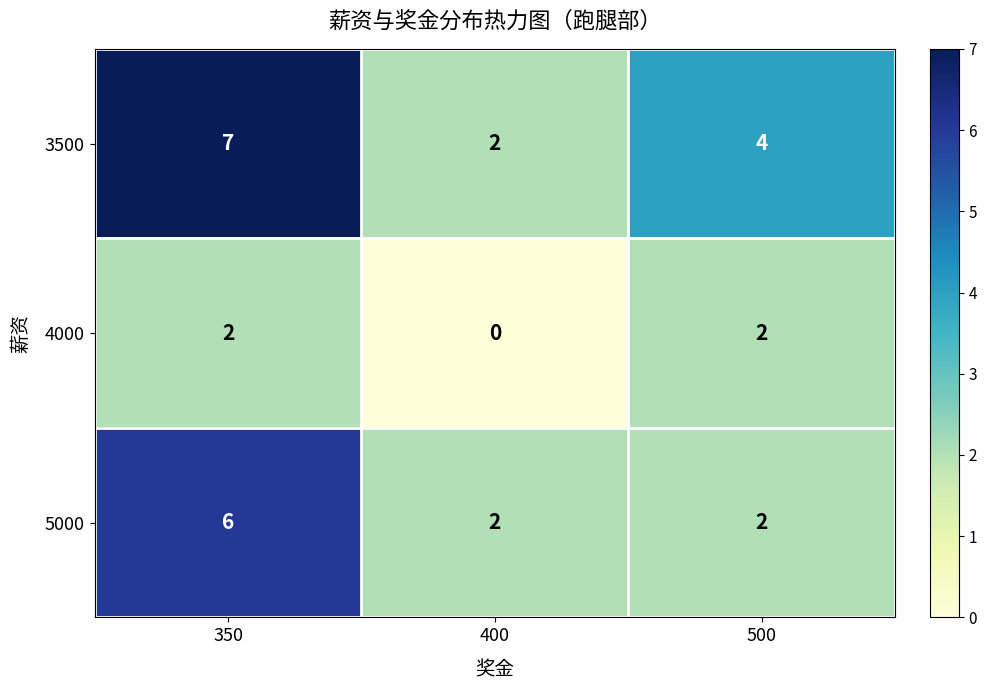

At which category does the chart reach its peak across all series?

350